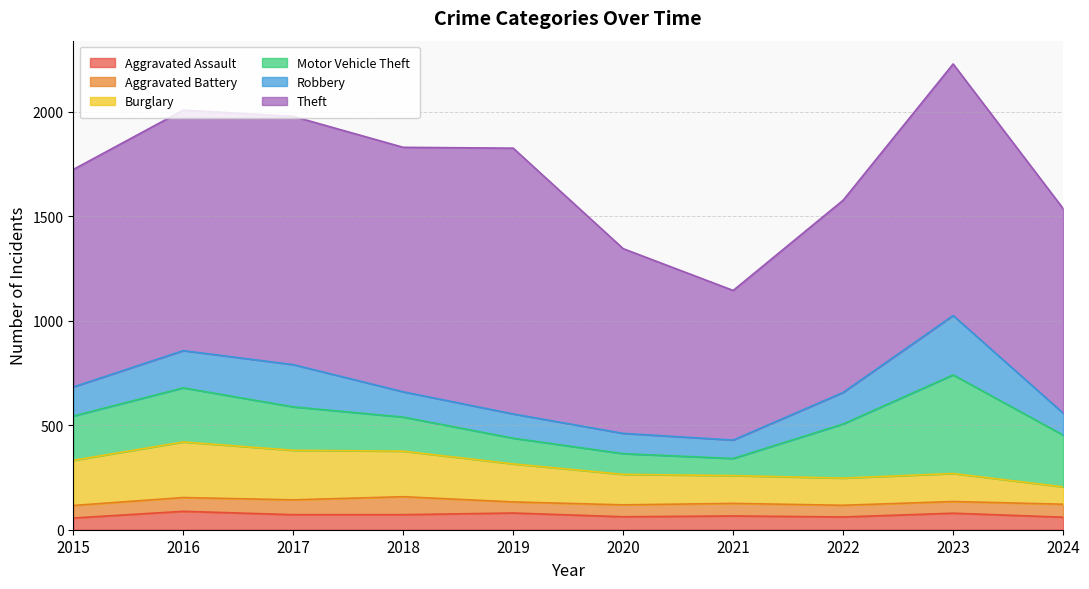

What is the maximum value for Robbery?

284